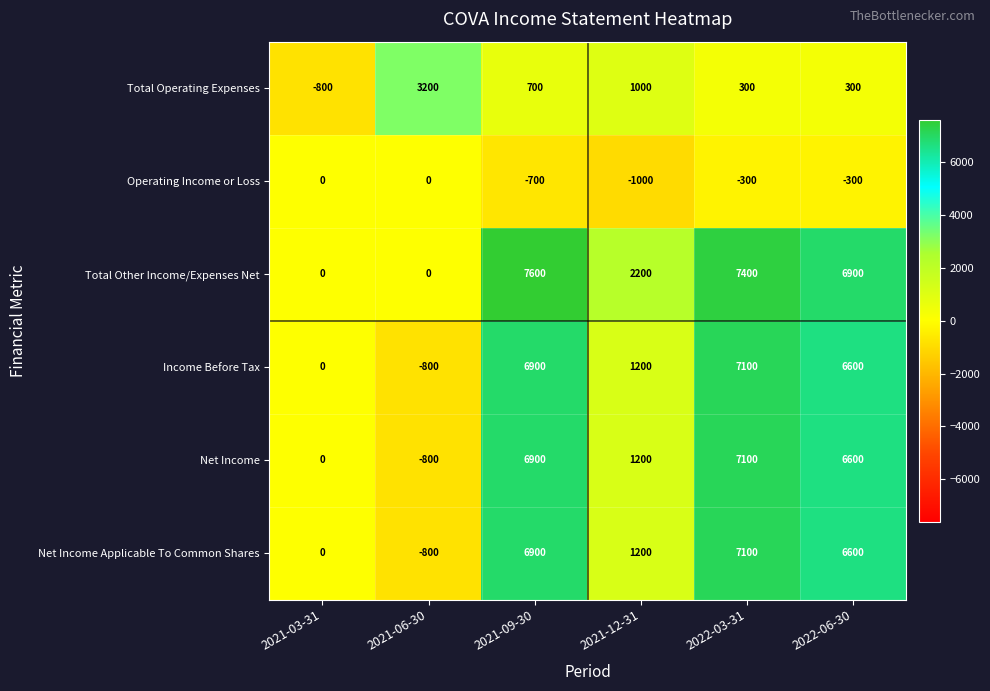

What is the difference between the maximum and minimum values in the Net Income Applicable To Common Shares series?

7900